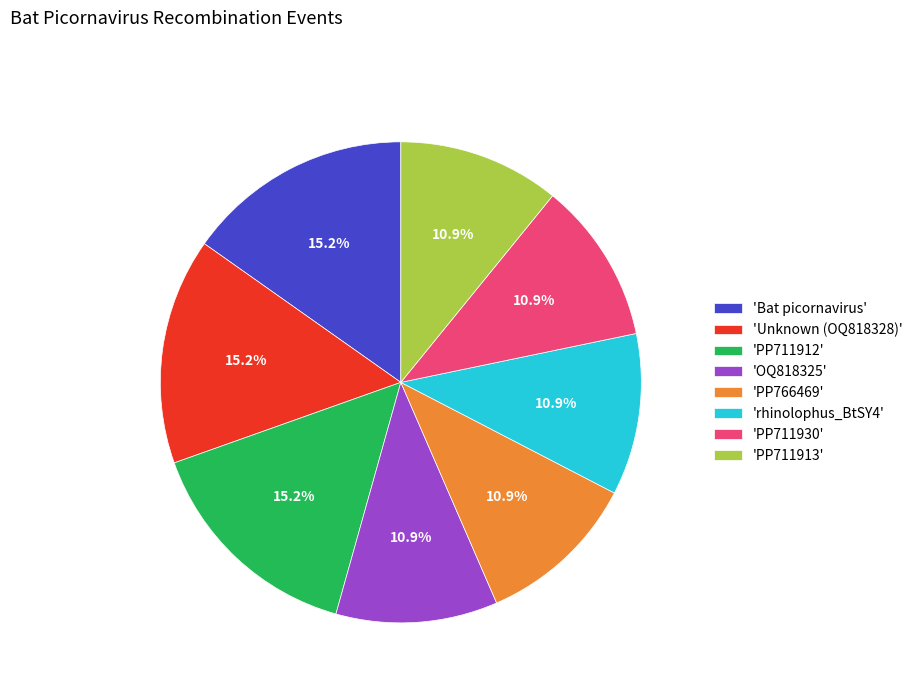

Combined, do 'rhinolophus_BtSY4' and 'OQ818325' account for over 50%?

No